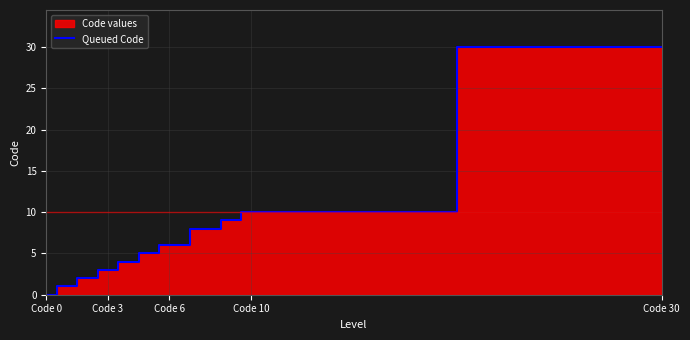

The Queued Code series shows 6 at Code 6. True or false?

True